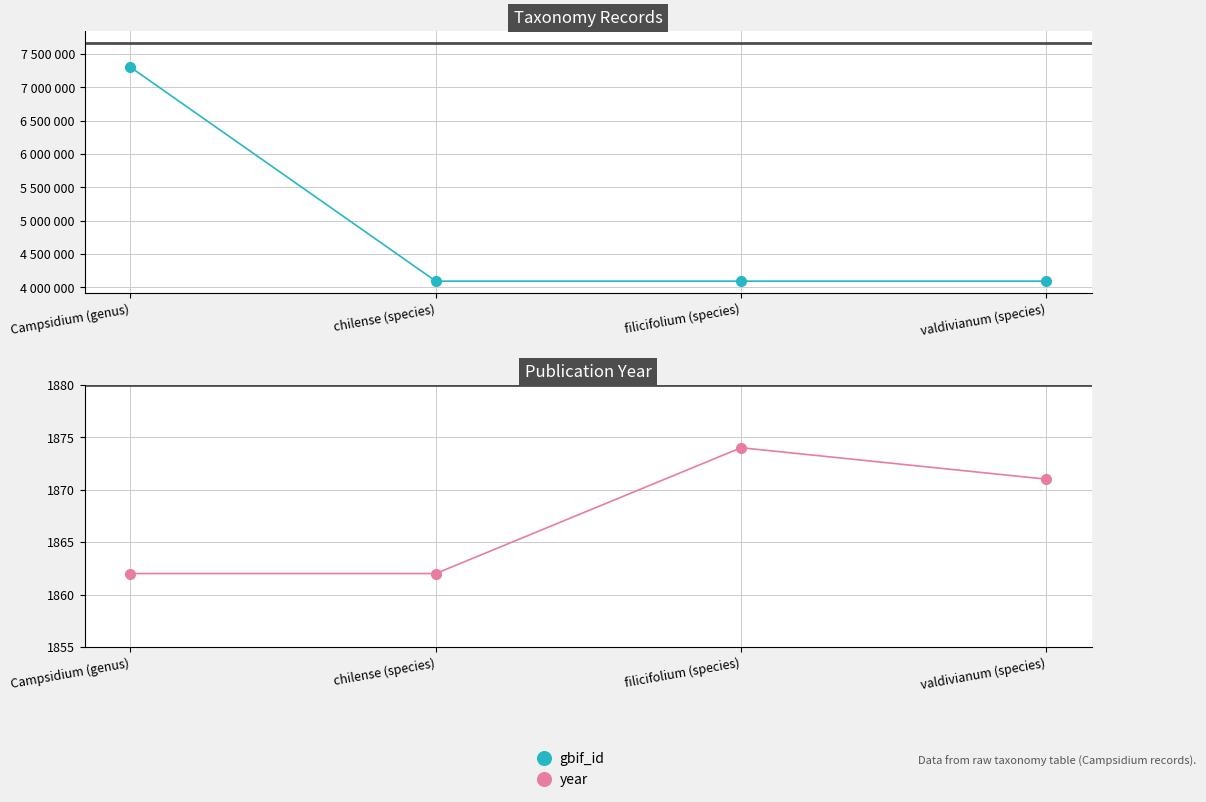

In year, how many points are higher than both neighbors (excluding endpoints)?

1